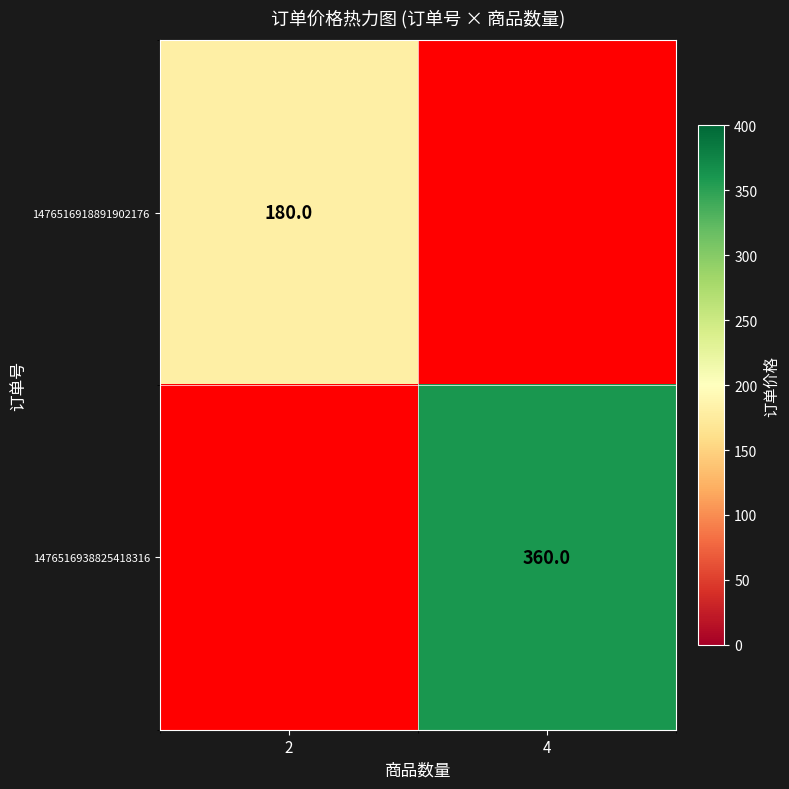

The value of 1476516918891902176 at 2 is 91. True or false?

False